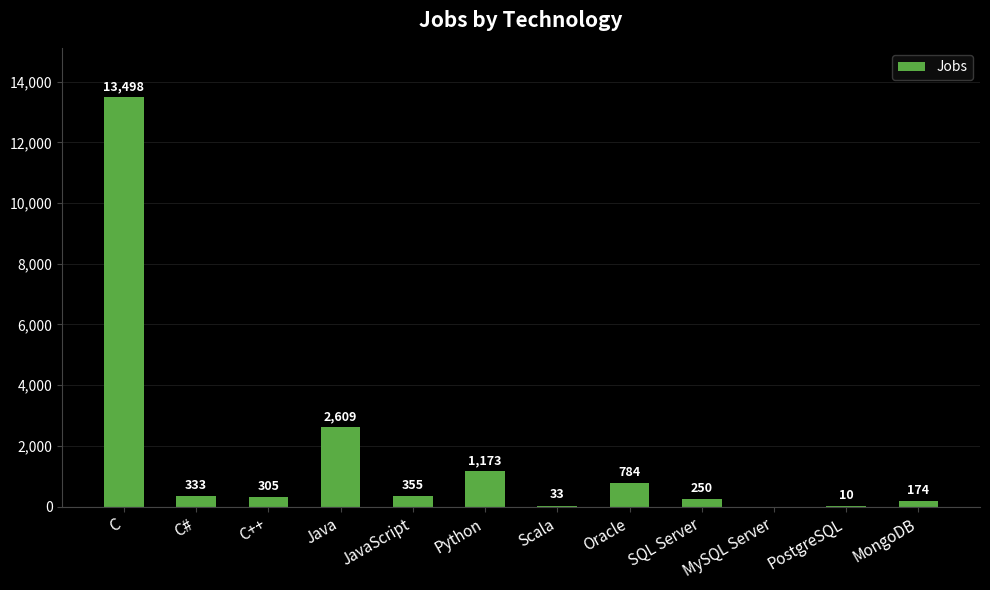

At which category does the chart reach its peak across all series?

C